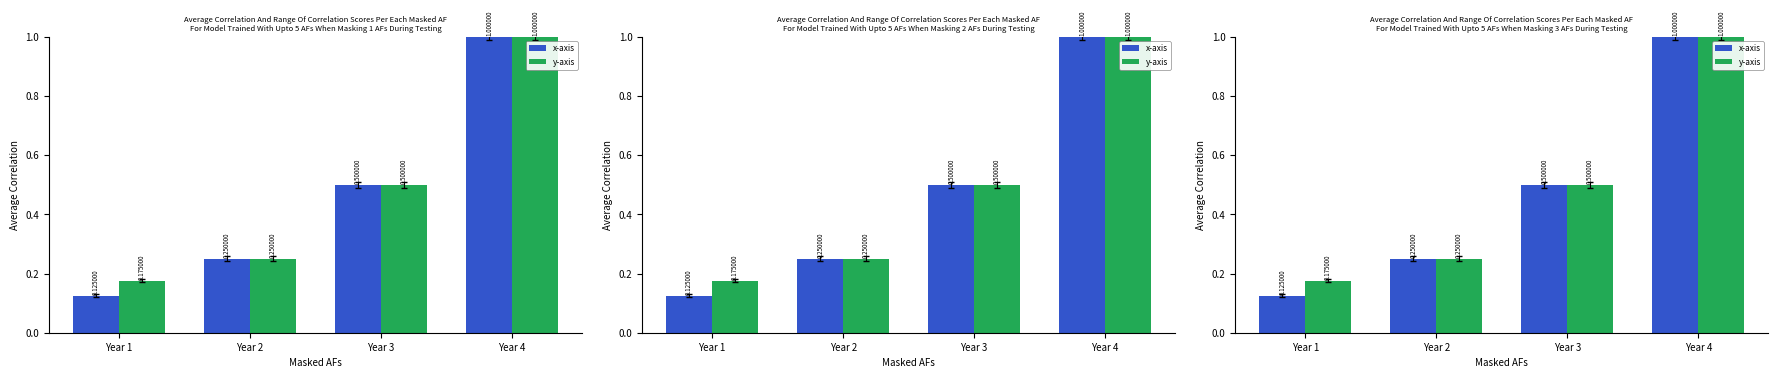

Between Year 1 and Year 2, which is larger?

Year 2